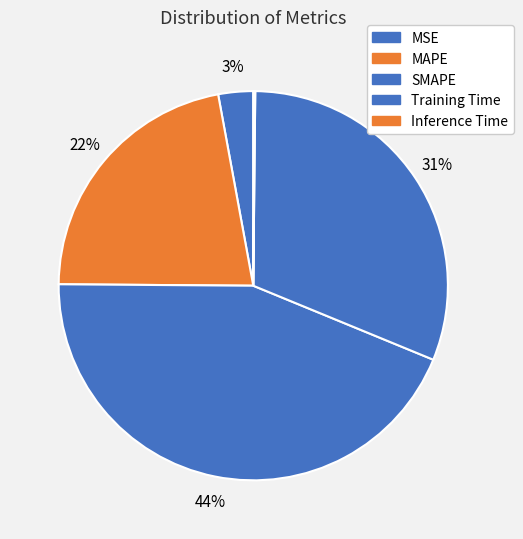

What percentage do MAPE and Training Time together represent?

53.0%